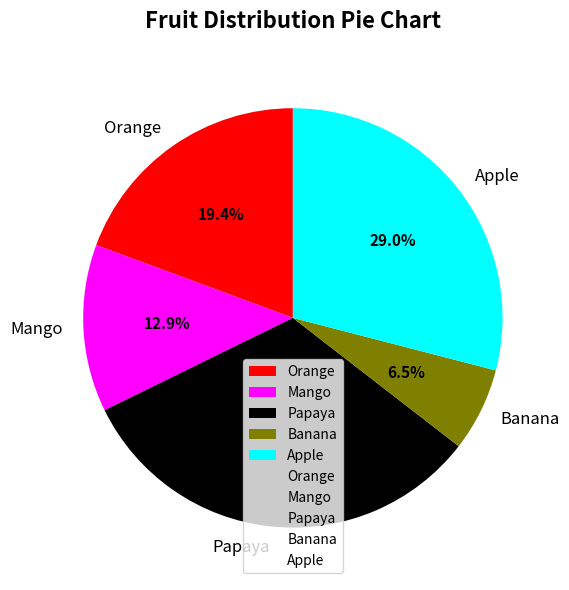

What percentage do Banana and Apple together represent?

35.5%